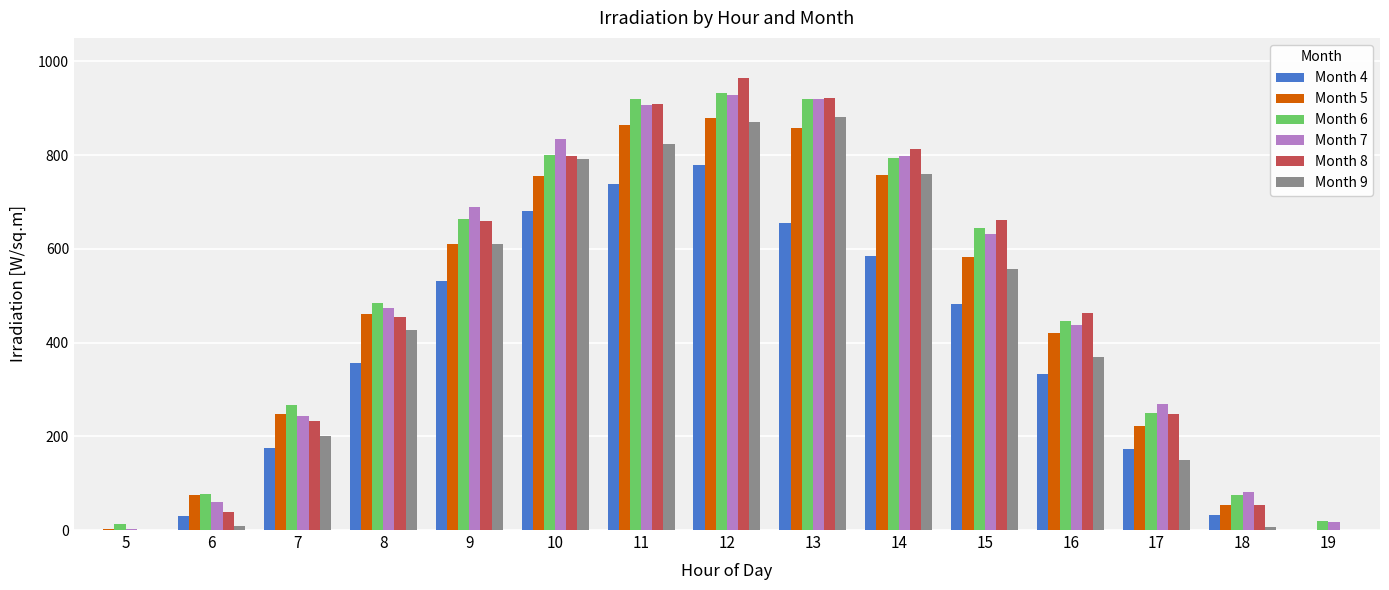

What is the difference between the Month 9 values at 11 and 14?

63.3